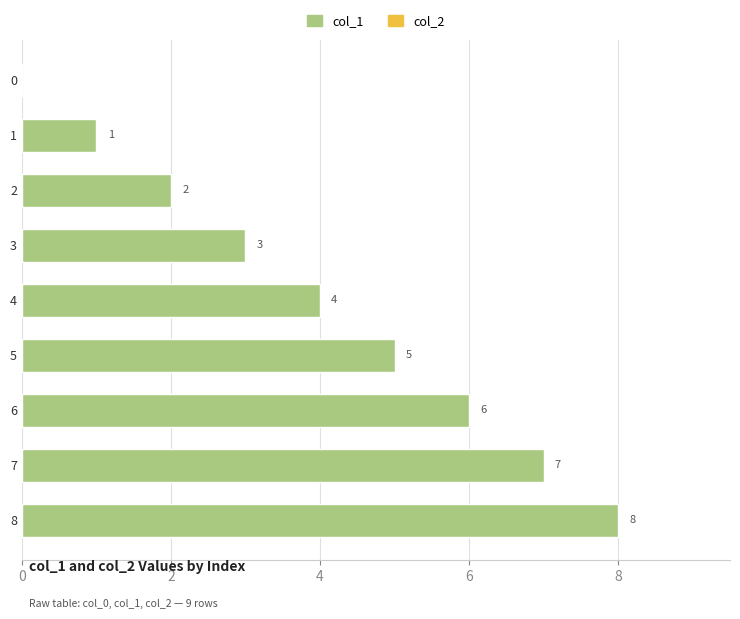

Count the number of categories in the chart.

9